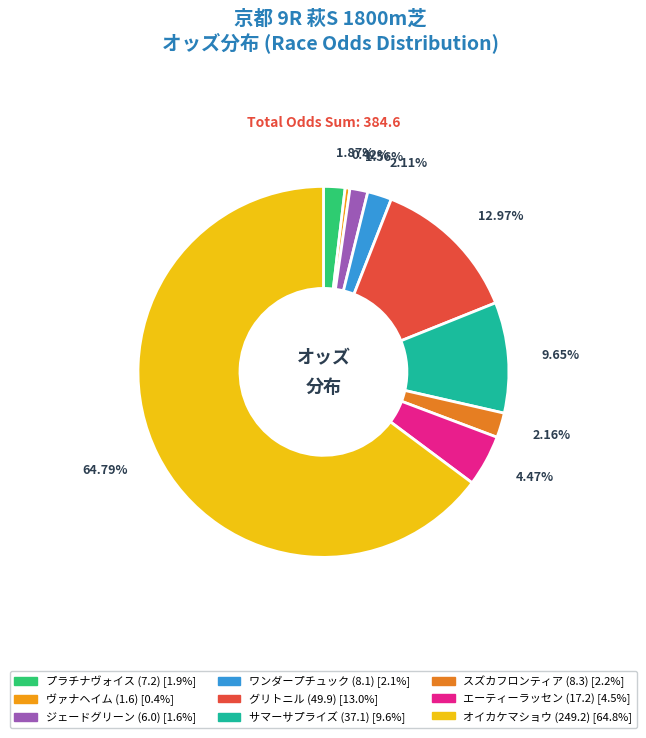

How much of the chart is everything except エーティーラッセン?

95.5%